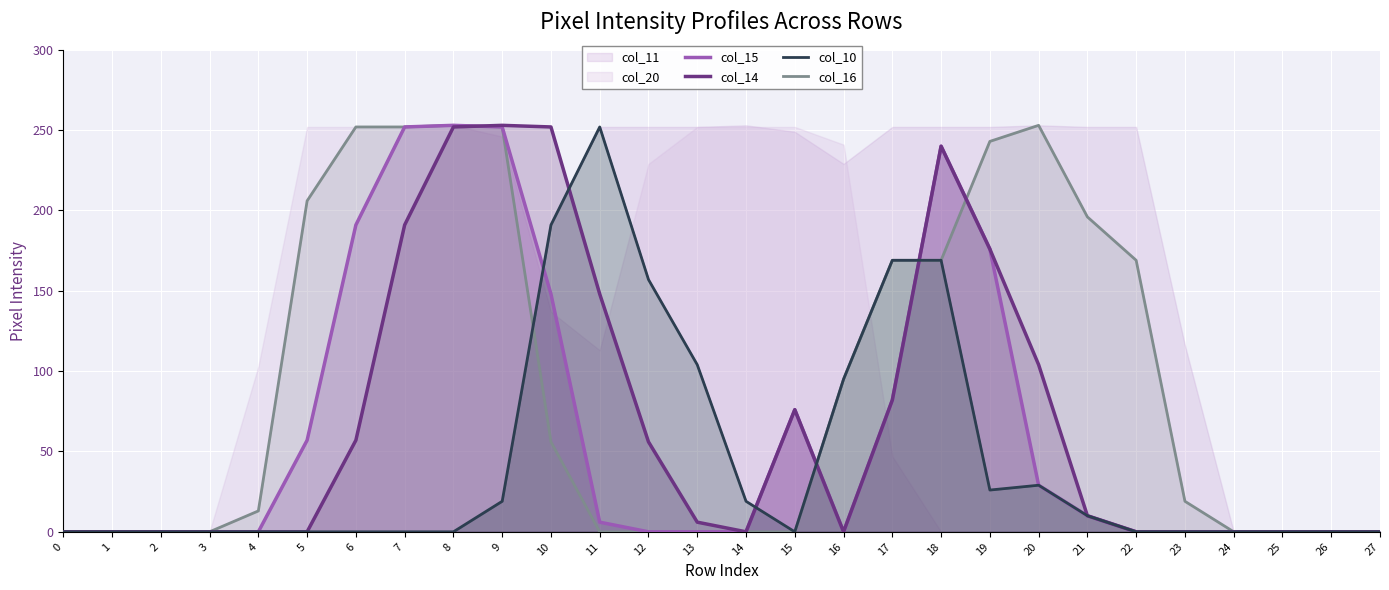

True or false: col_14 has a value of 18 at 12.

False